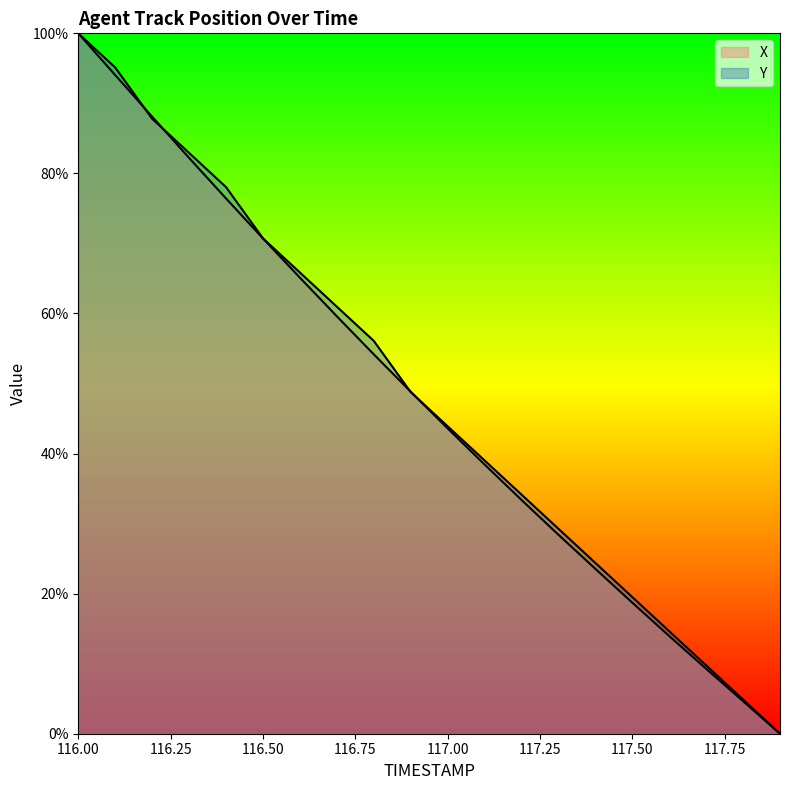

What position from the left is 116.6?

7